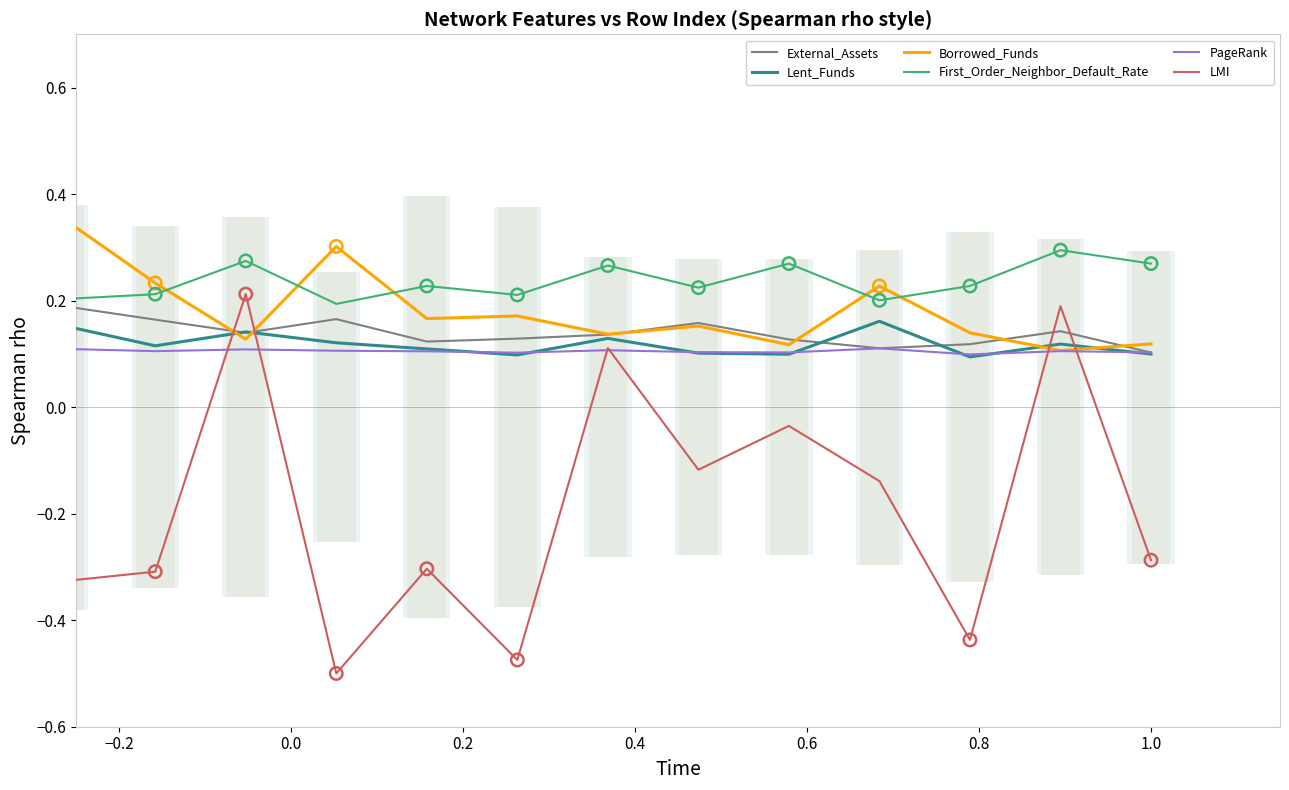

Which series reaches the minimum Y coordinate?

LMI